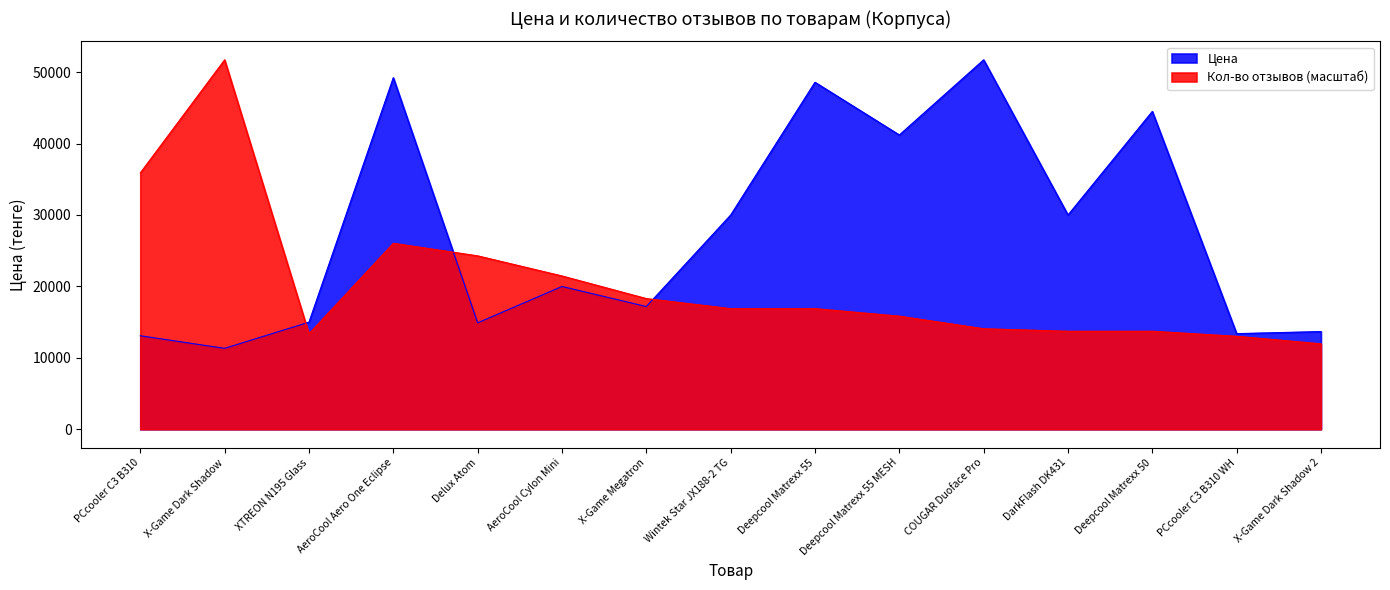

List the labels in order of Цена value, largest first.

COUGAR Duoface Pro, AeroCool Aero One Eclipse, Deepcool Matrexx 55, Deepcool Matrexx 50, Deepcool Matrexx 55 MESH, DarkFlash DK431, Wintek Star JX188-2 TG, AeroCool Cylon Mini, X-Game Megatron, XTREON N195 Glass, Delux Atom, X-Game Dark Shadow 2, PCcooler C3 B310 WH, PCcooler C3 B310, X-Game Dark Shadow